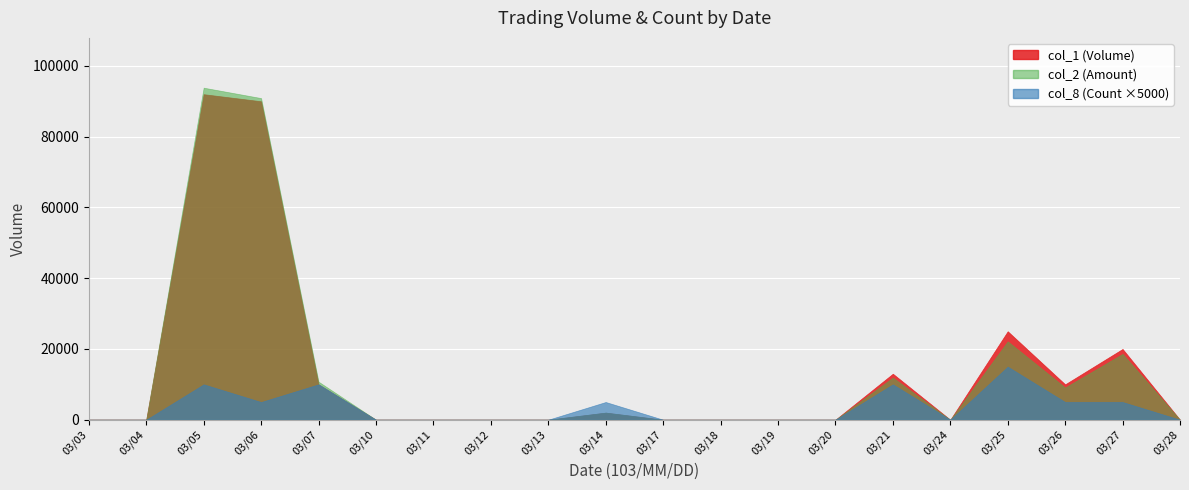

Which series has the largest total across all categories?

col_1